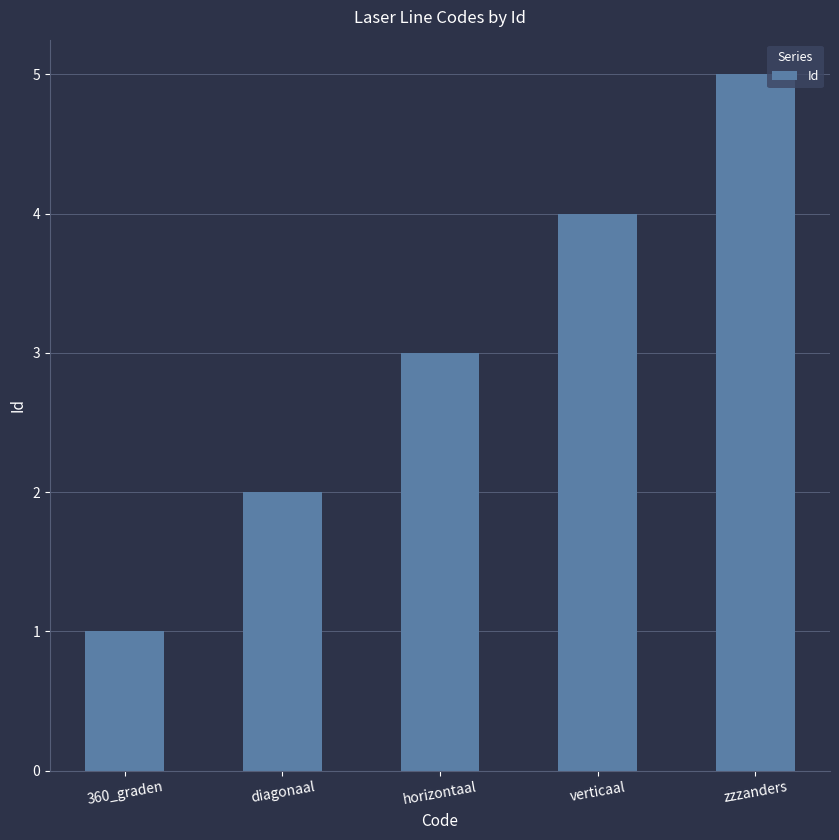

List the labels in order of value, smallest first.

360_graden, diagonaal, horizontaal, verticaal, zzzanders